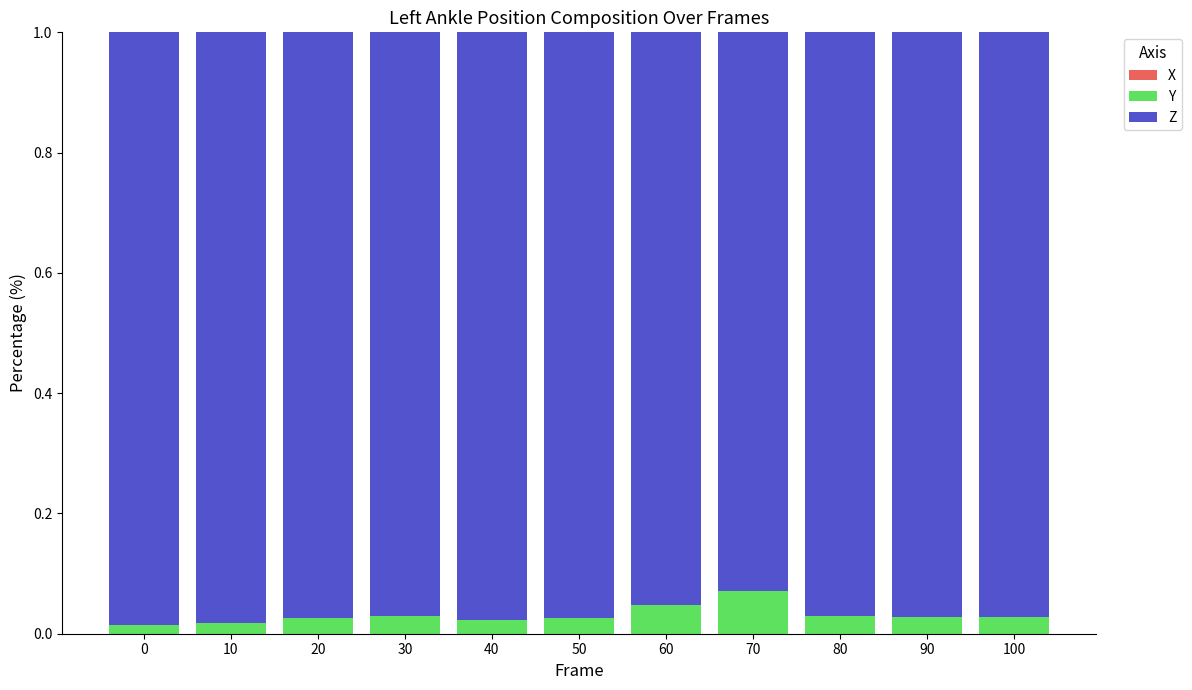

Are the bars grouped side by side (vs. stacked)?

No